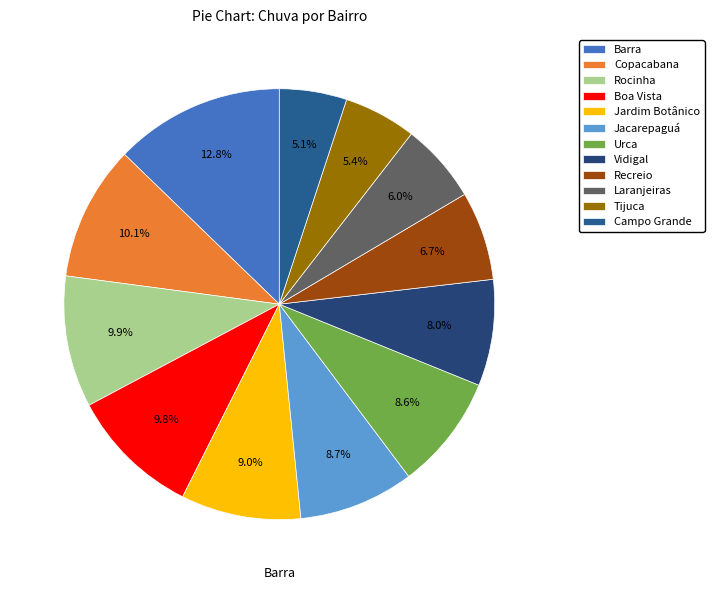

To the nearest percent, what is the difference between the Jardim Botânico and Copacabana slice percentages?

1%